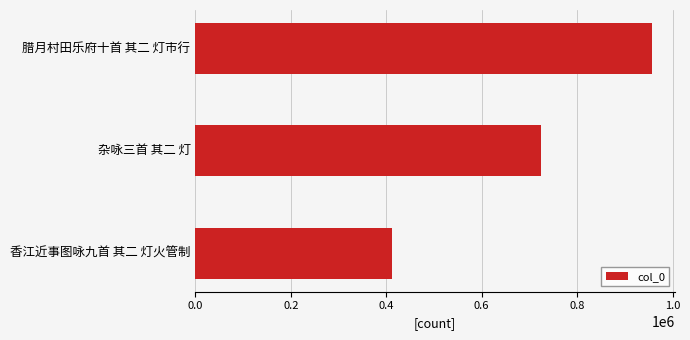

List the labels in order of value, largest first.

腊月村田乐府十首 其二 灯市行, 杂咏三首 其二 灯, 香江近事图咏九首 其二 灯火管制